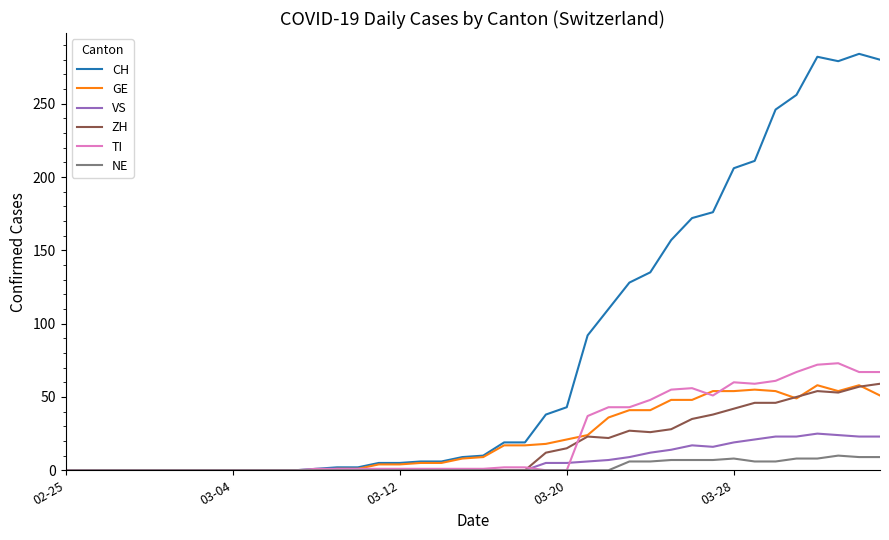

Which series has the largest total across all categories?

CH